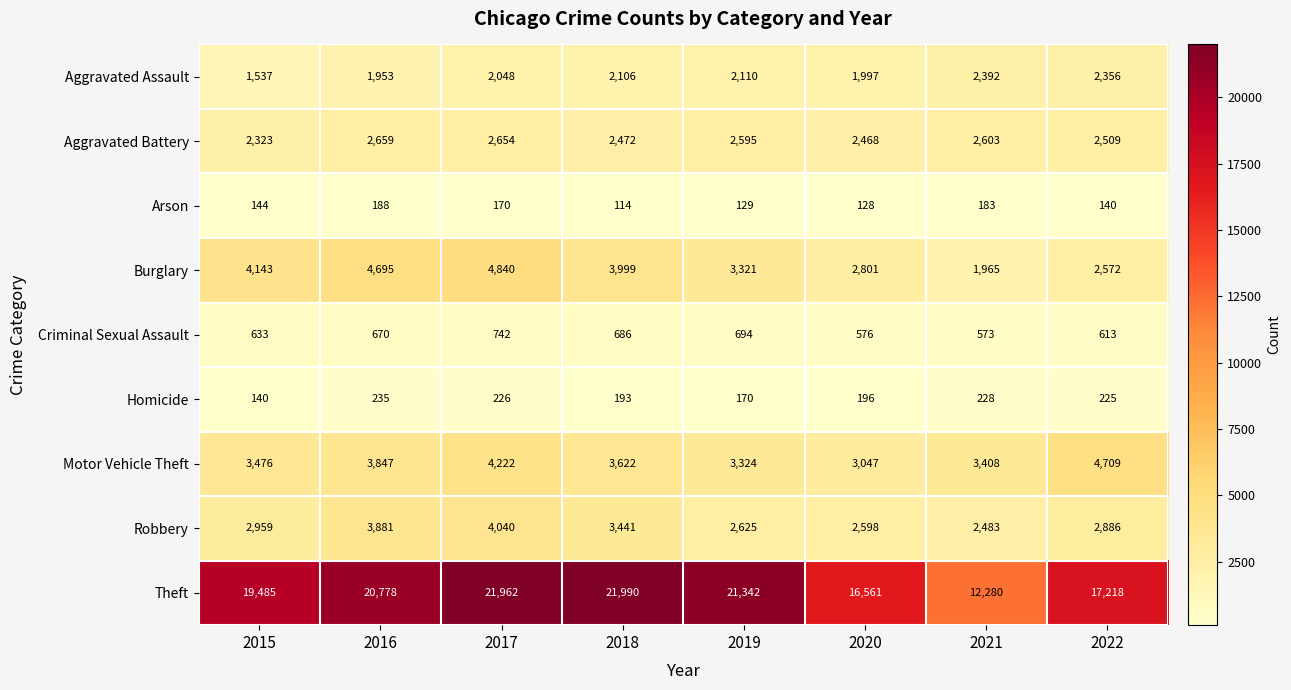

What is the lowest value of the Homicide series?

140